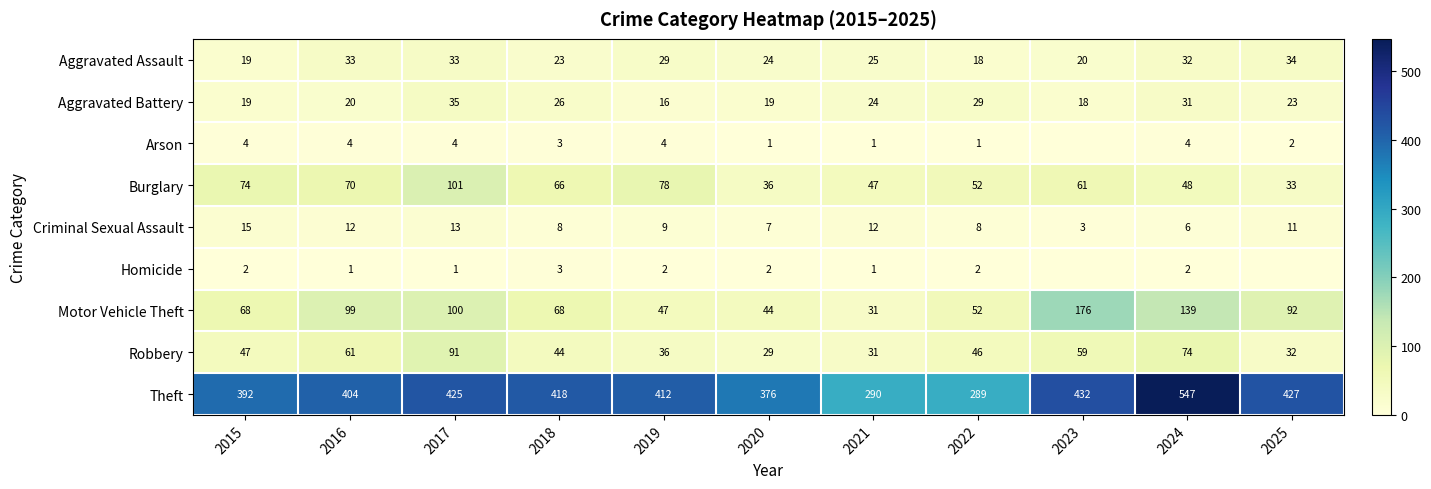

At which category does the chart reach its minimum across all series?

2023